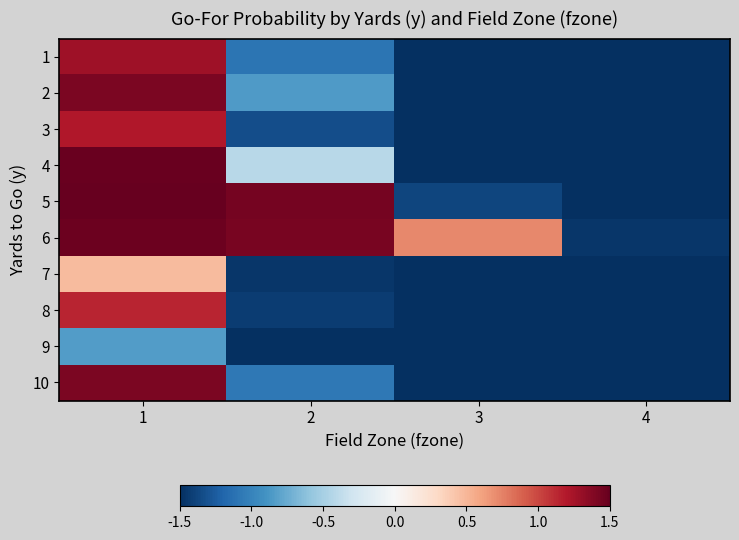

What is the minimum value shown in the chart?

-1.5